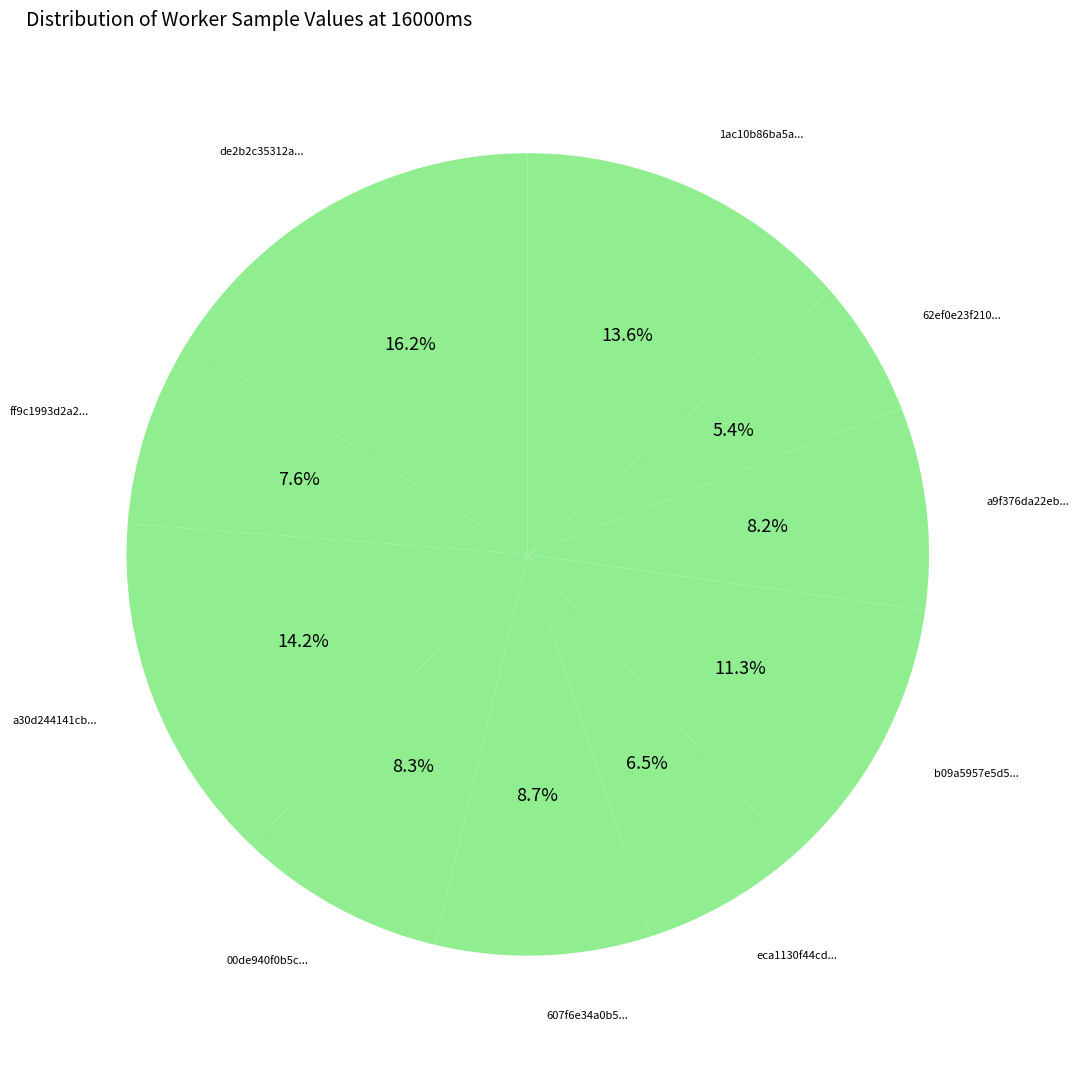

Count the number of slices in the pie.

10